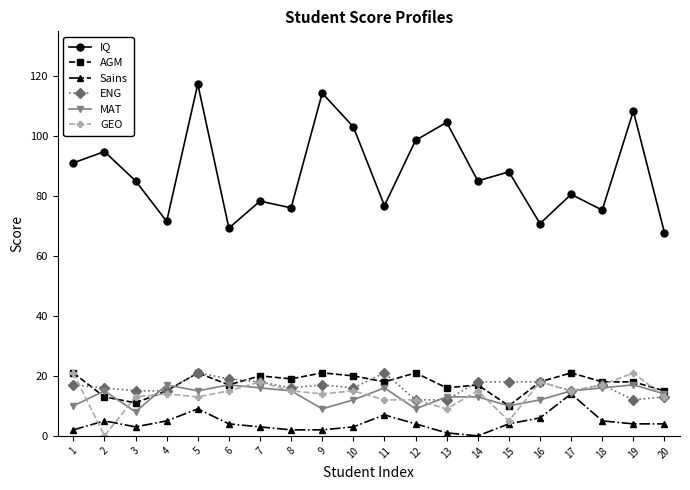

True or false: MAT and GEO cross at least once.

True